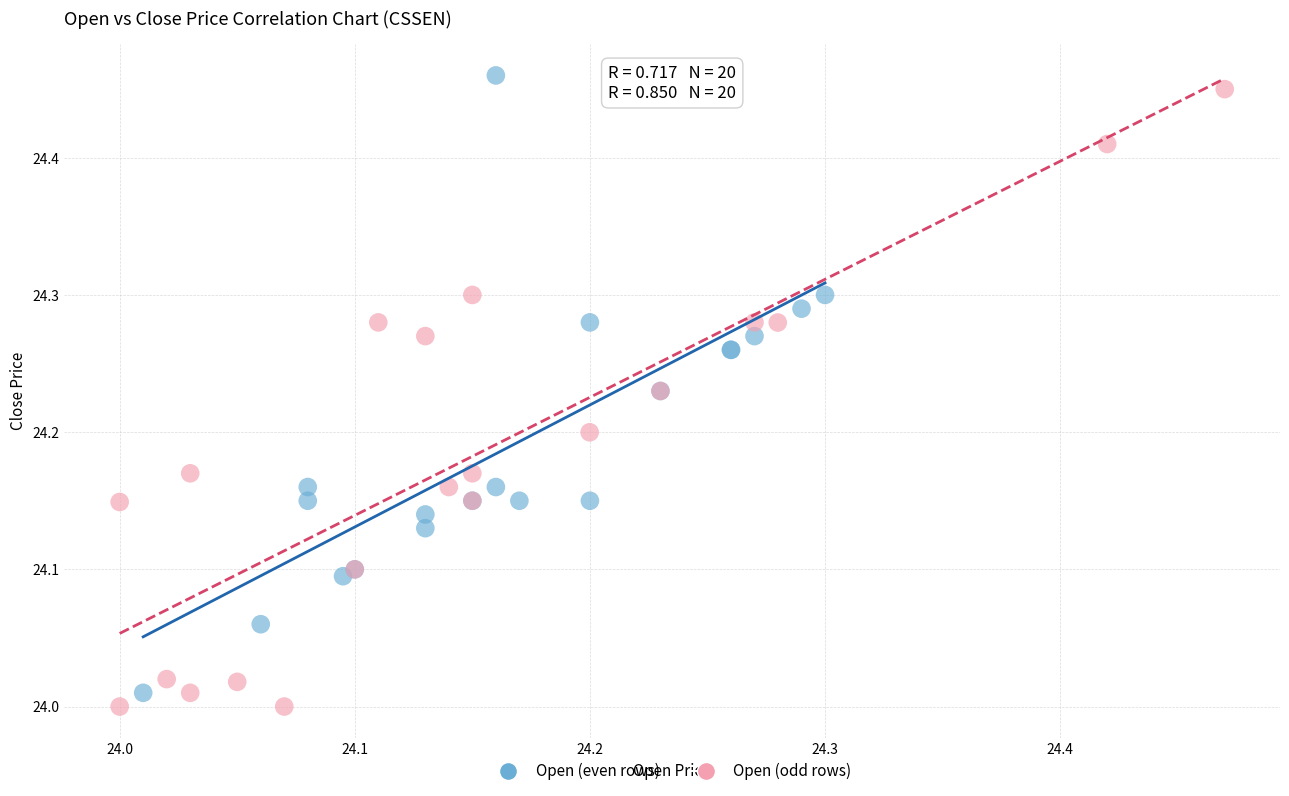

What are all the series names shown in the legend?

Open (even rows), Open (odd rows)